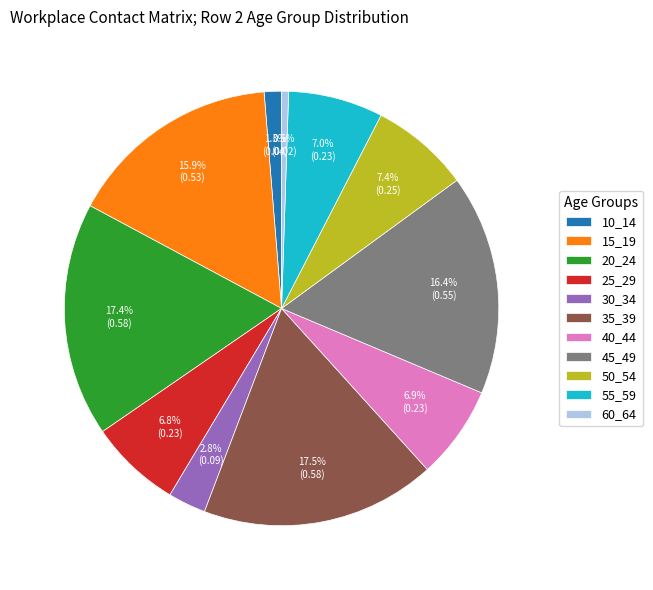

Which slice is the smallest?

60_64